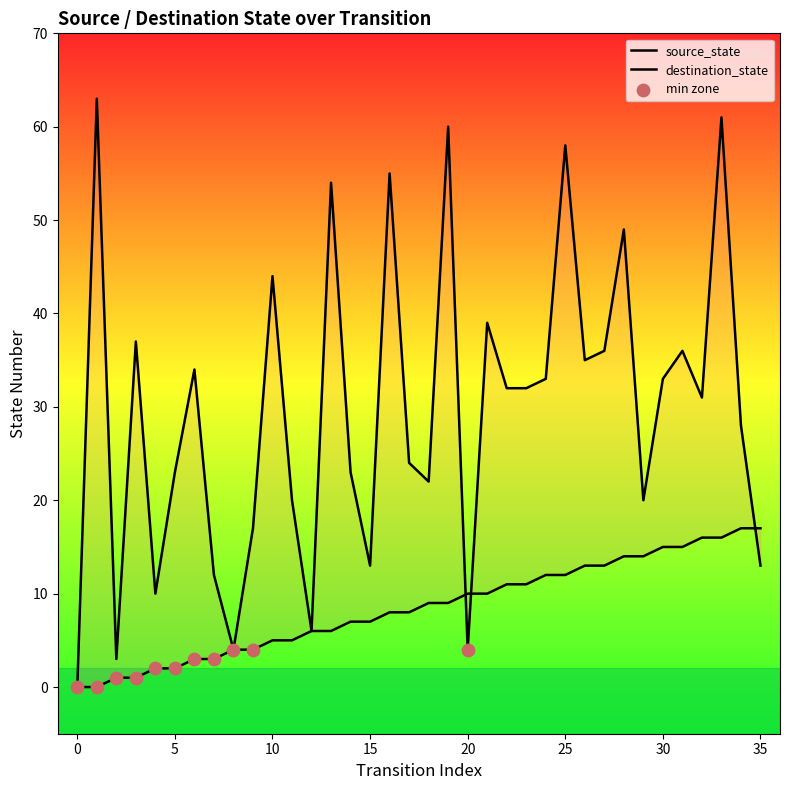

Is the value of destination_state at 0 greater than the value of source_state at 27?

No